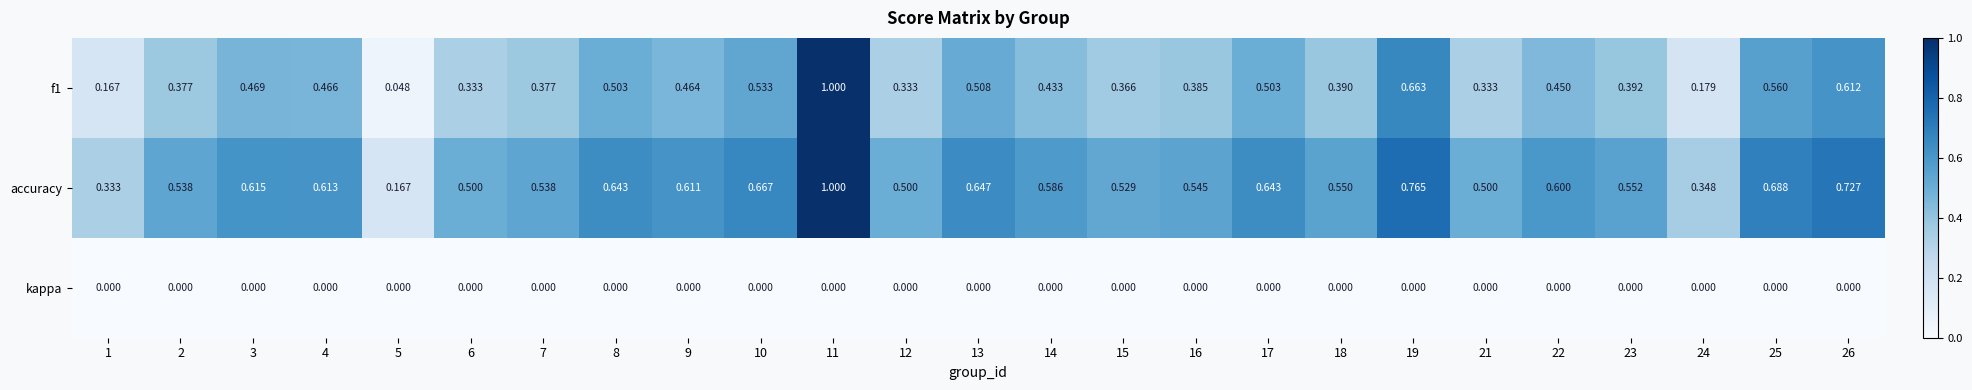

Which series has the largest total across all categories?

accuracy